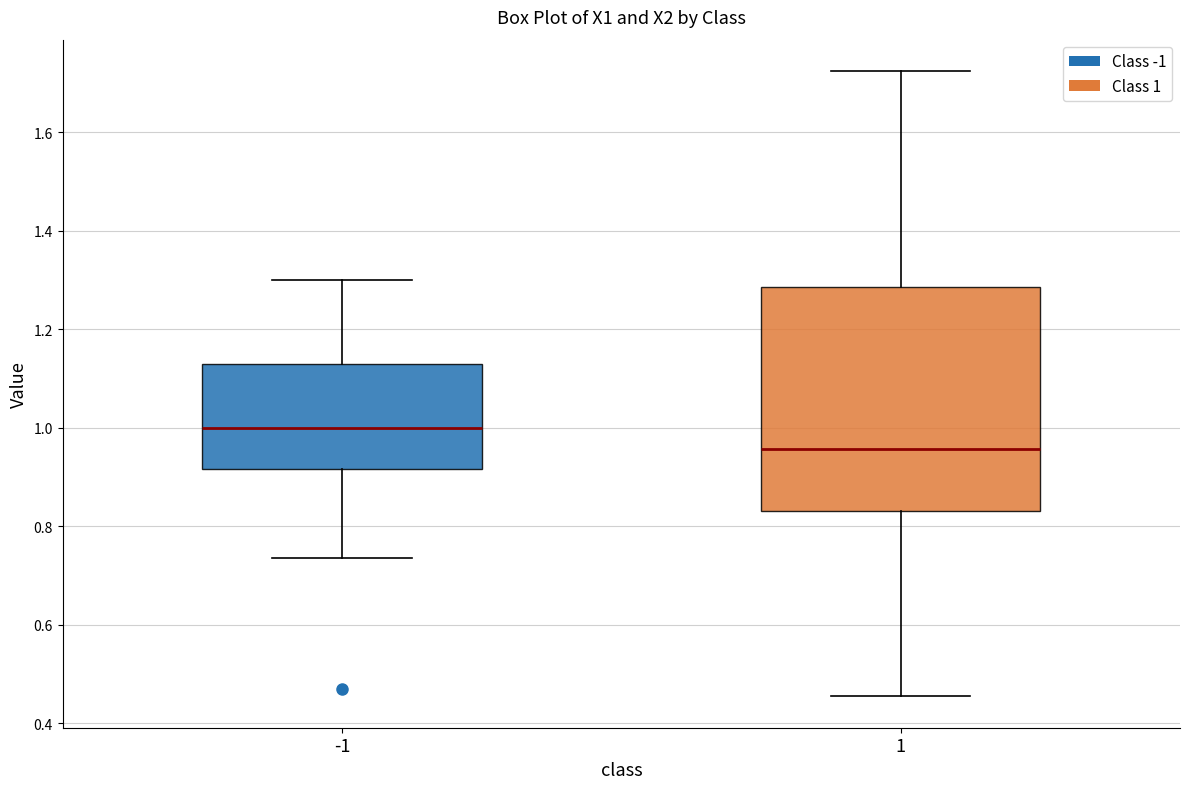

Where does the median line of the box at x = -1 sit on the y-axis? The values are not printed on the chart, so give them approximately, as read against the axis.

1.00